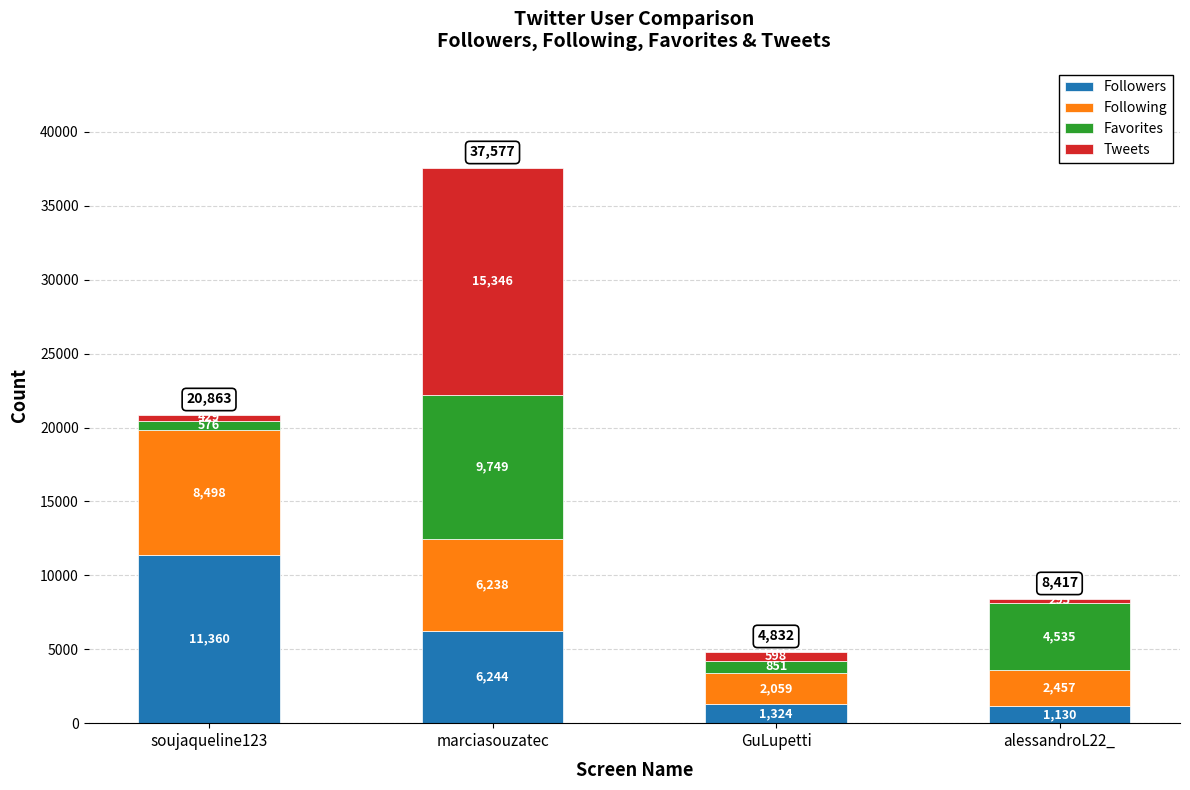

What is the maximum value for Followers?

11360